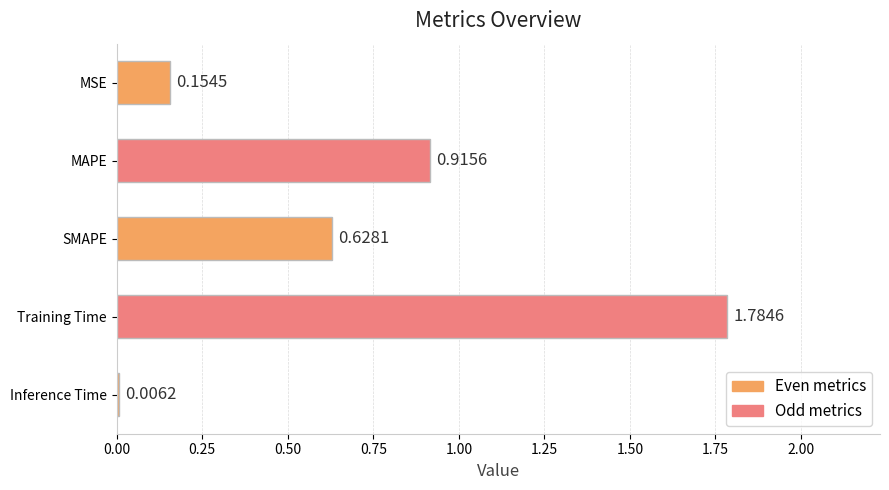

What is the sum of all values?

3.5